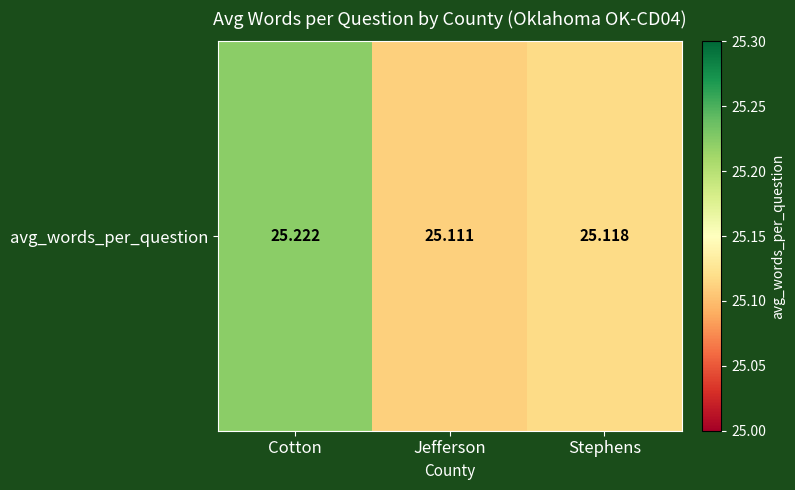

Where is the data nearest to the value 25?

Jefferson